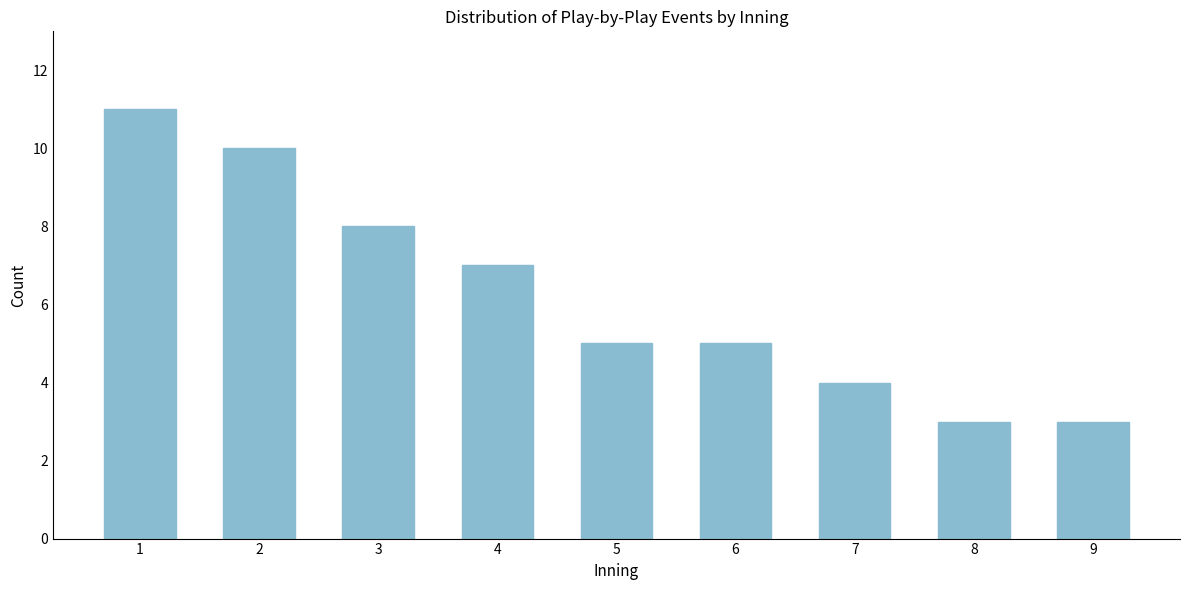

Reading left to right, what are all the values shown in this chart?

11	10	8	7	5	5	4	3	3